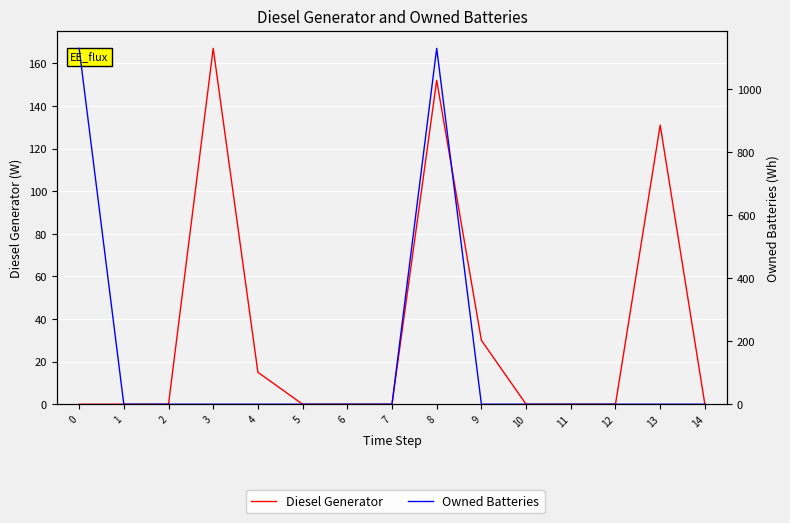

After their last crossing, which series has the higher values: Owned Batteries or Diesel Generator?

Diesel Generator